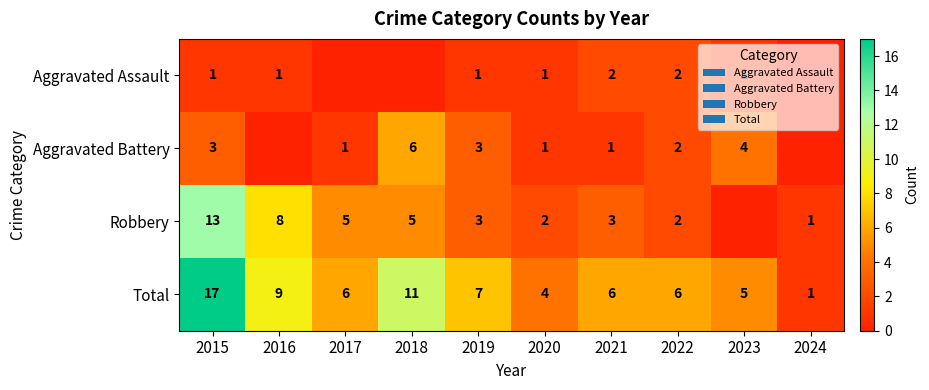

Where does the Total series first go above 6?

2015